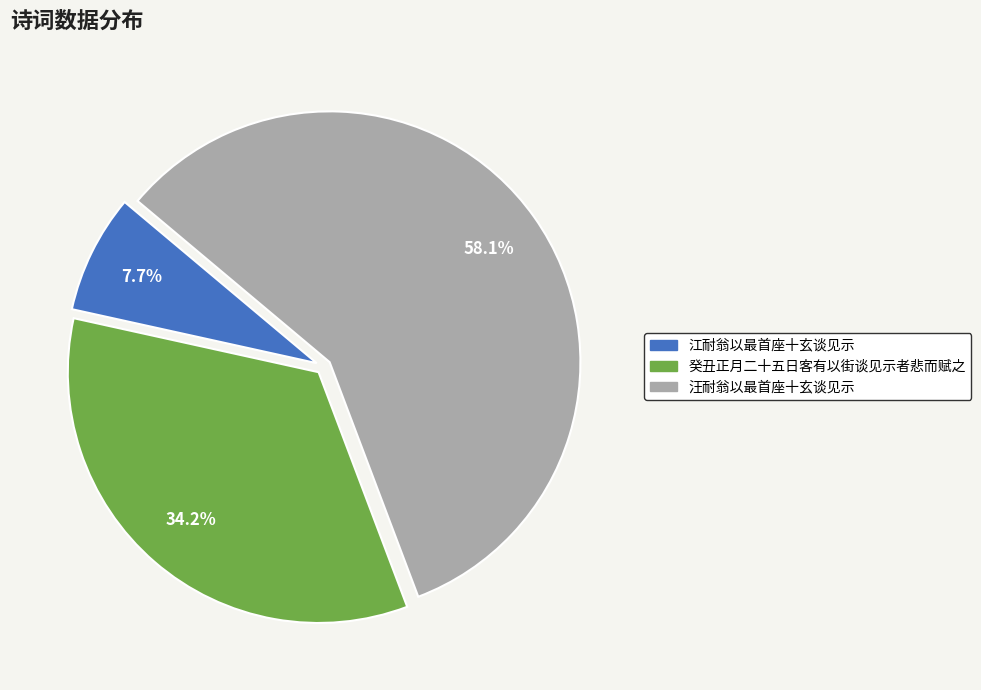

To the nearest percent, what is the difference between the largest and smallest slice percentages?

50%